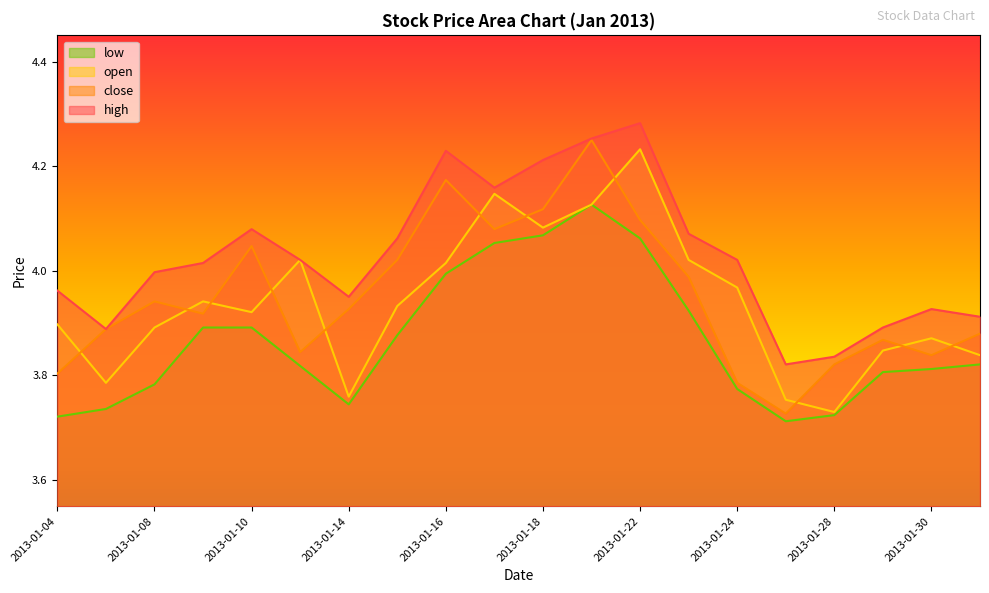

Between 2013-01-16 and 2013-01-24, which series saw the biggest shift?

close